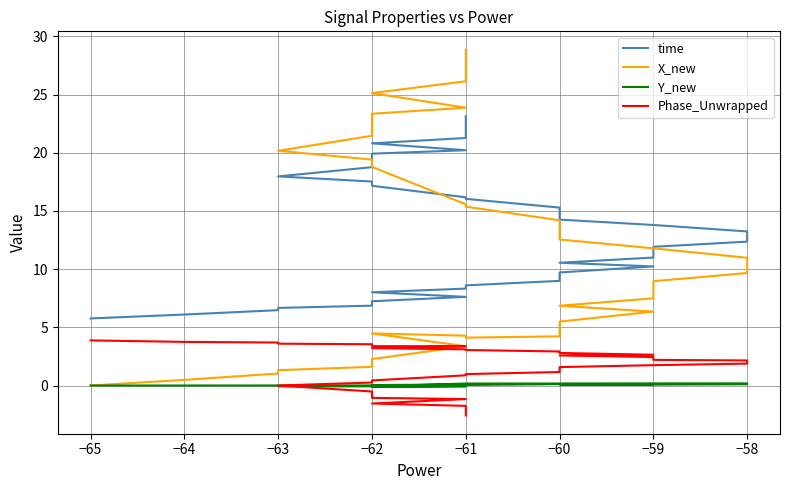

What value does the Y_new series have at −59?

0.1